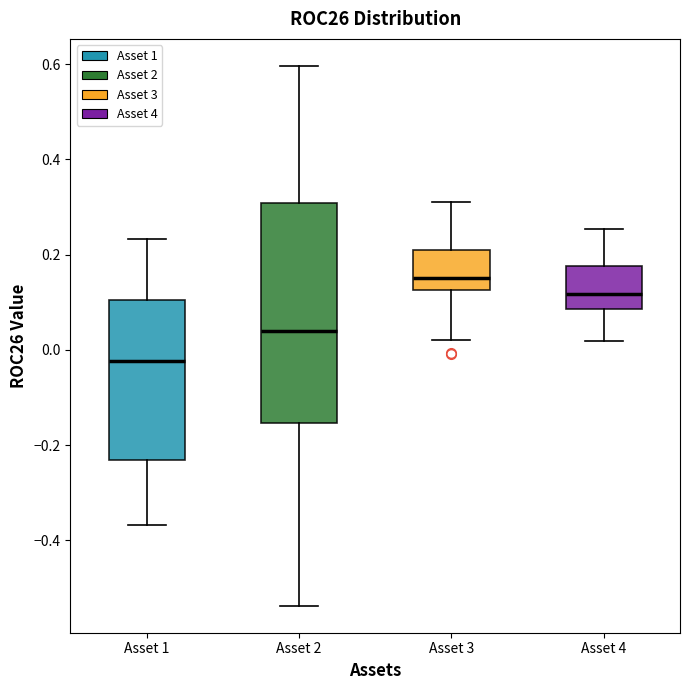

Which box is the tallest, from its lower edge to its upper edge?

Asset 2